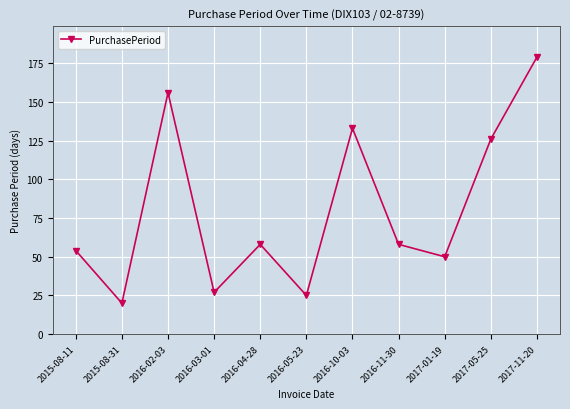

Read the value at 2016-10-03, to the nearest 5.

135